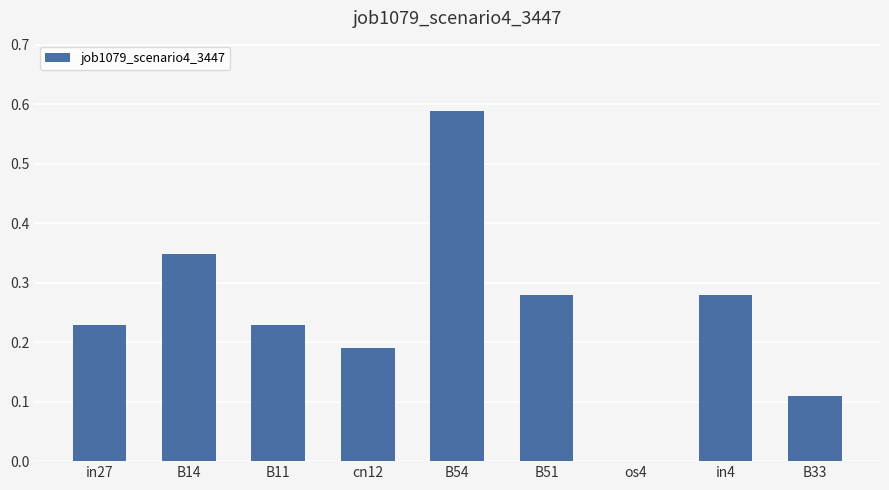

Which label corresponds to the largest value in the chart?

B54